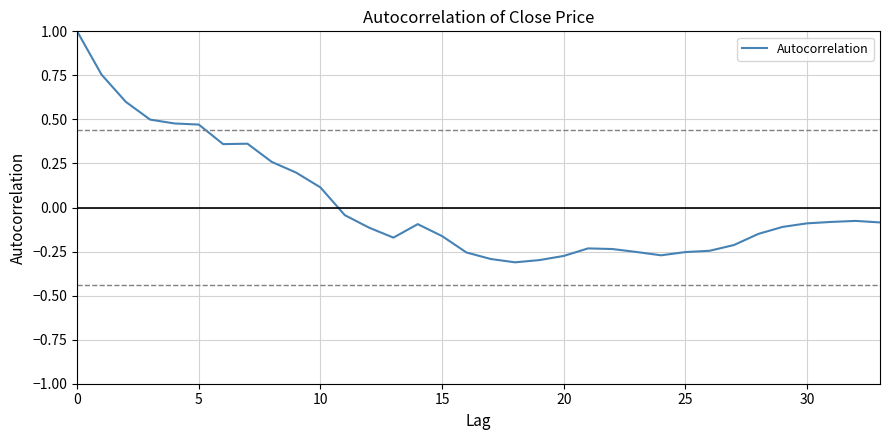

What is the maximum value shown in the chart?

1.0